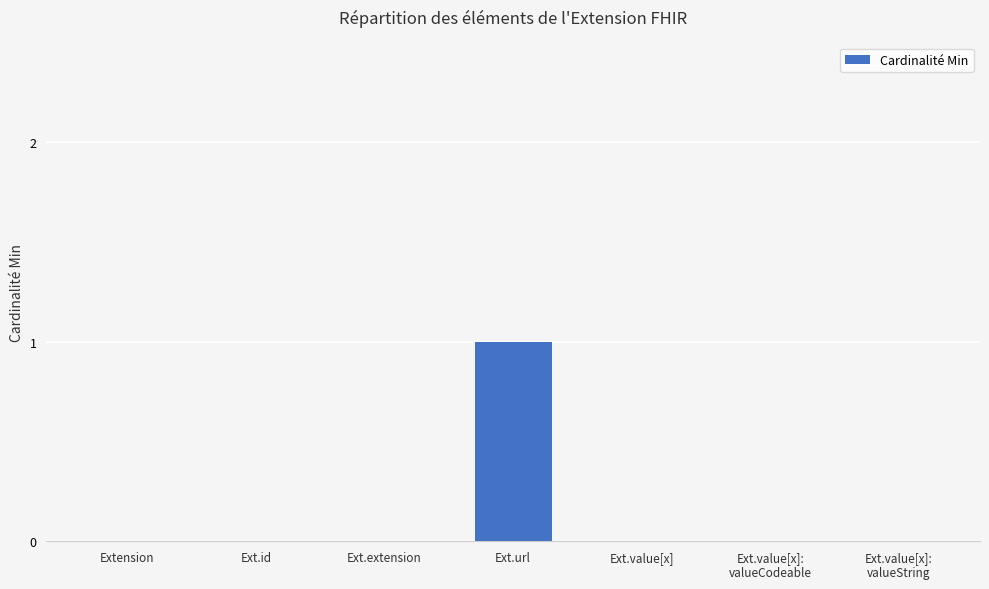

Which label corresponds to the largest value in the chart?

Ext.url